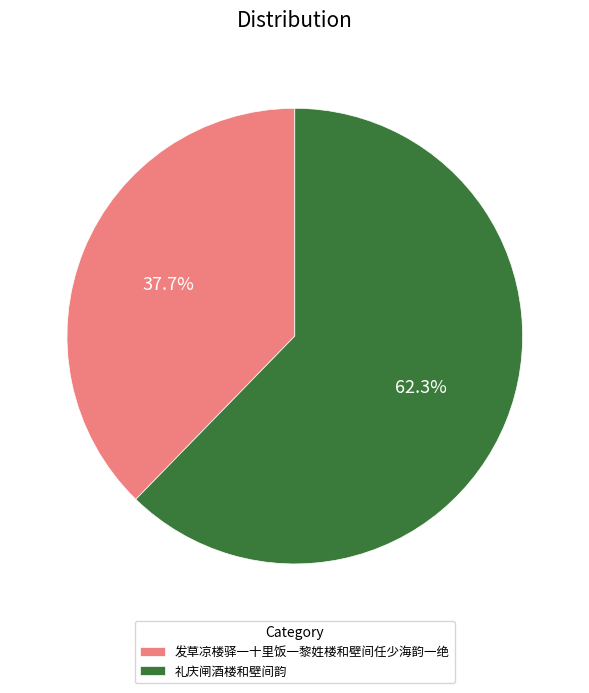

What is the largest slice in the pie chart?

礼庆闸酒楼和壁间韵